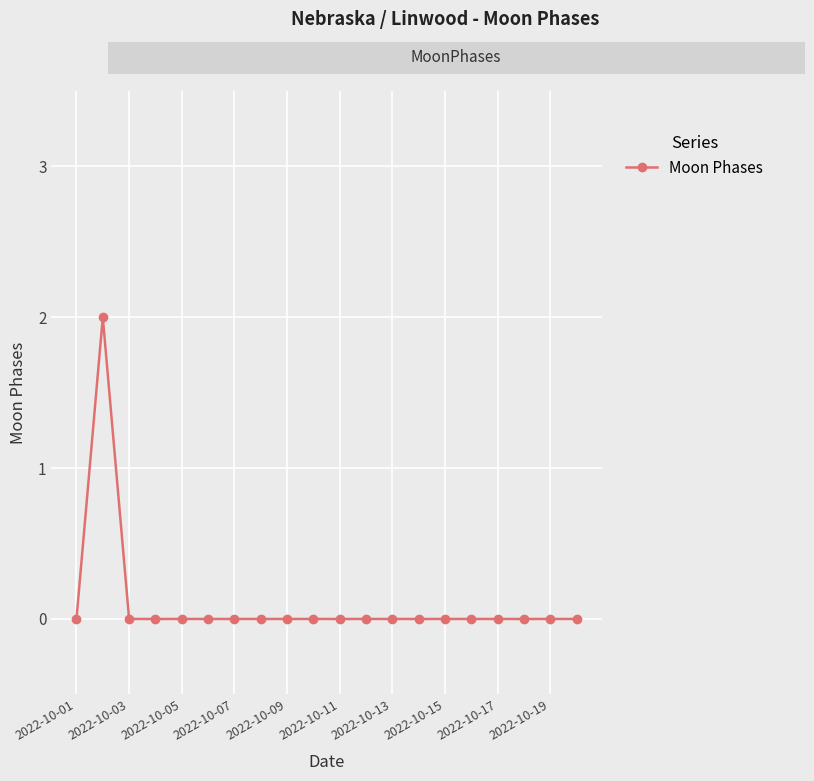

True or false: there are more than 0 points higher than both neighbors.

True